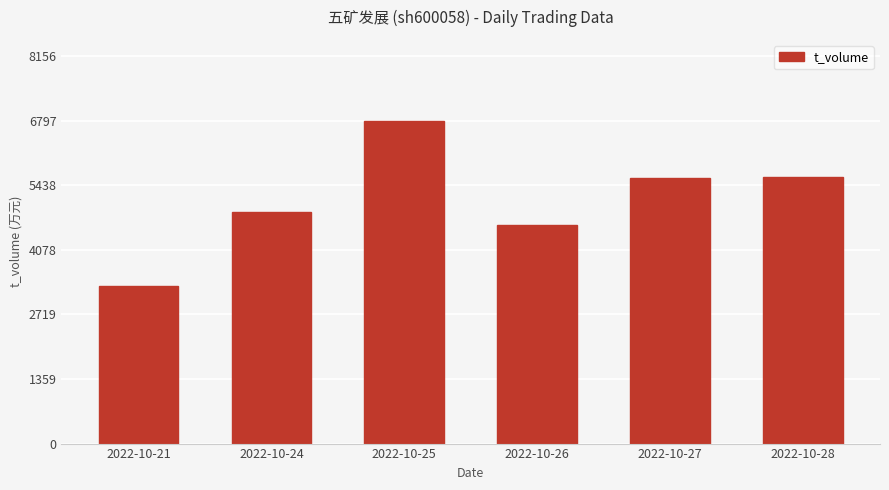

What is the difference between the values at 2022-10-25 and 2022-10-27?

1212